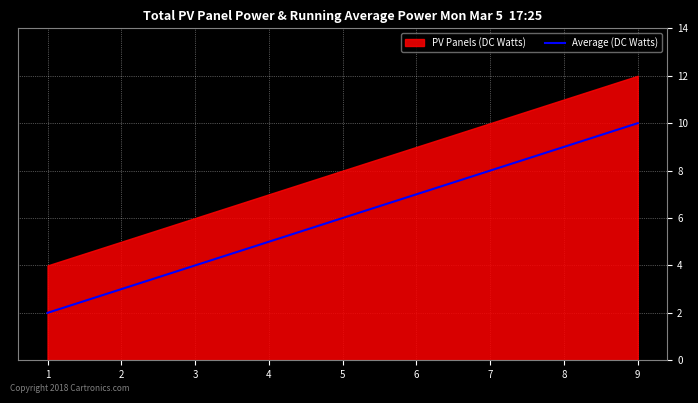

What is the highest value of the Average (DC Watts) series?

10